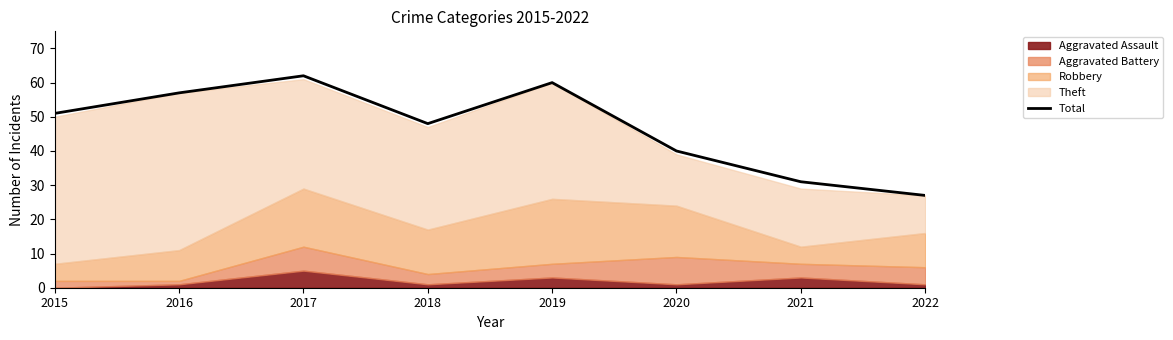

Which label corresponds to the largest value in the chart?

2017